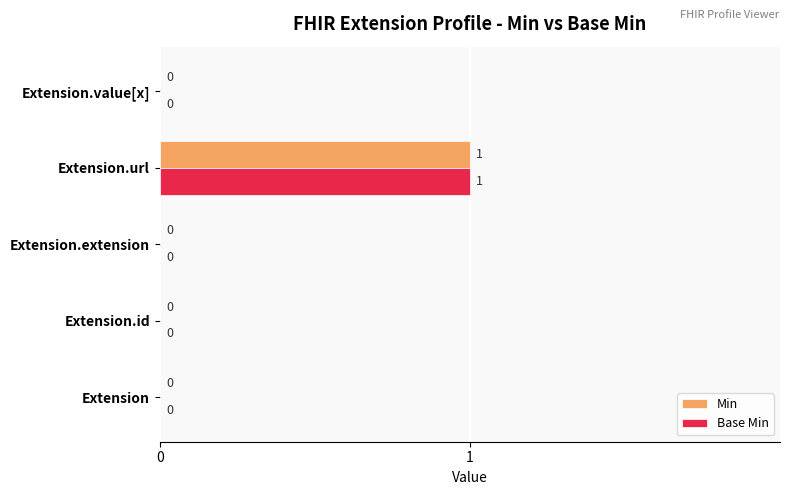

True or false: Base Min has a value of 0 at Extension.id.

True